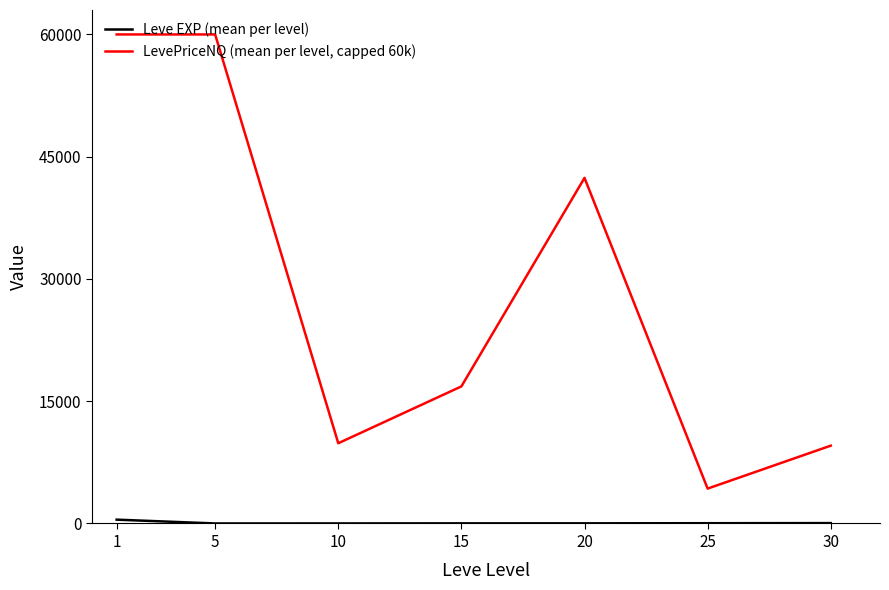

What is the lowest value of the LevePriceNQ (mean per level, capped 60k) series?

4279.0